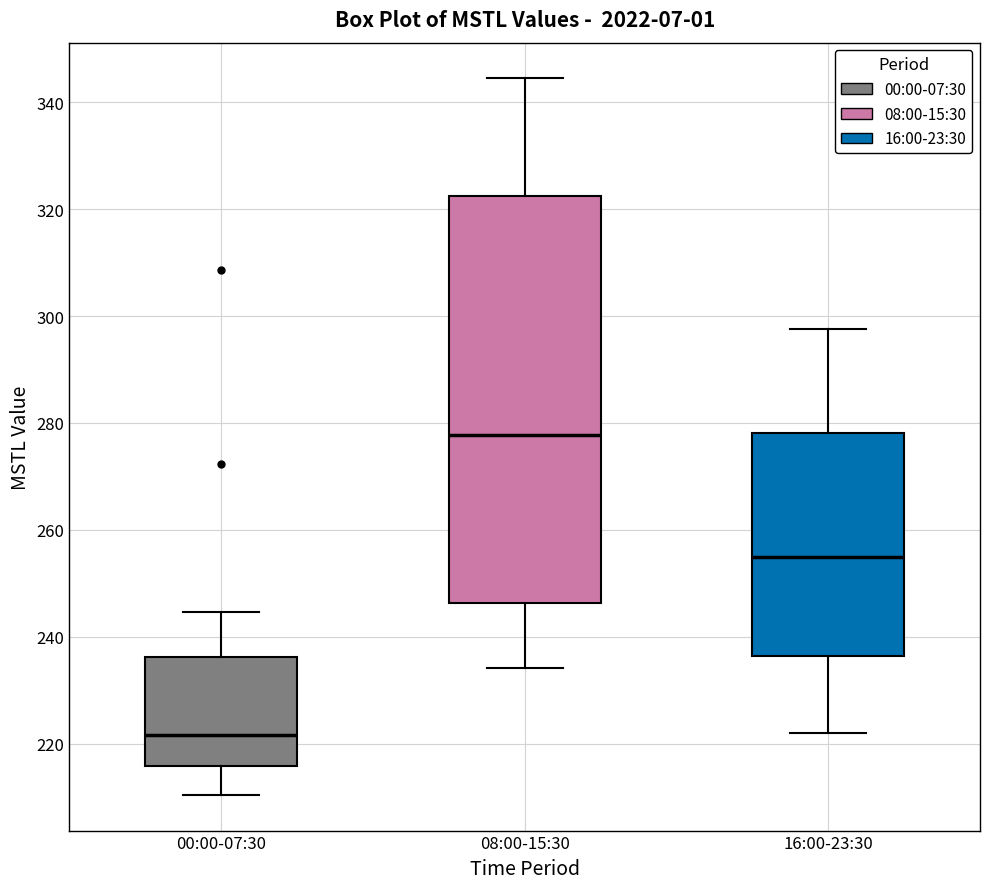

Which box's median line is the highest?

08:00-15:30